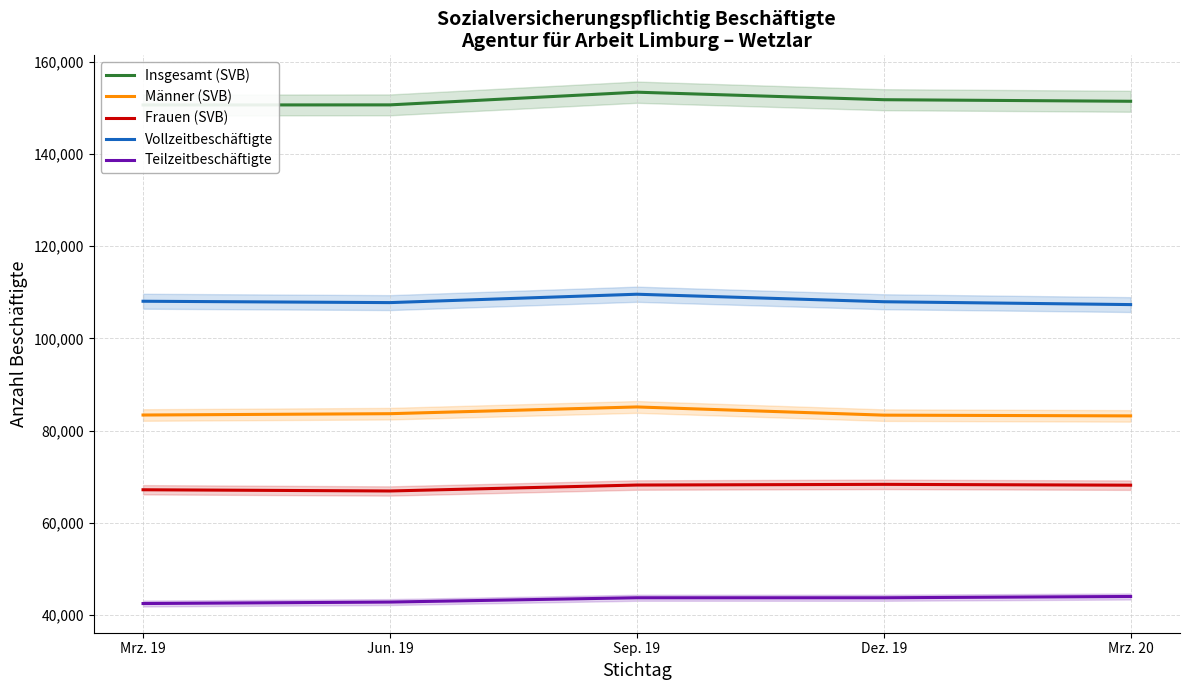

Which has a higher value, Dez. 19 or Jun. 19?

Dez. 19